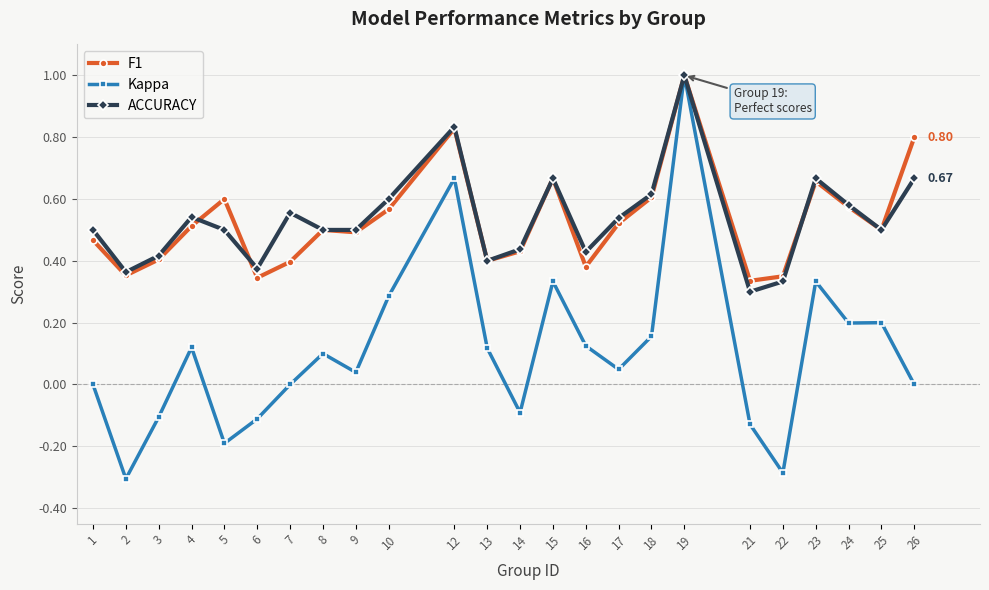

At which category does Kappa reach its first local peak?

4